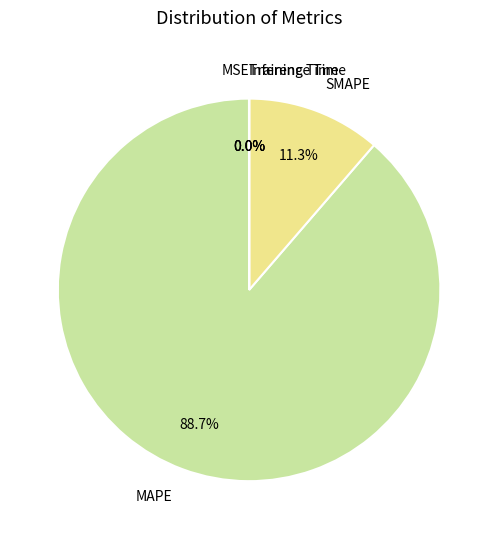

Combined, what portion of the pie is SMAPE and MAPE?

100.0%